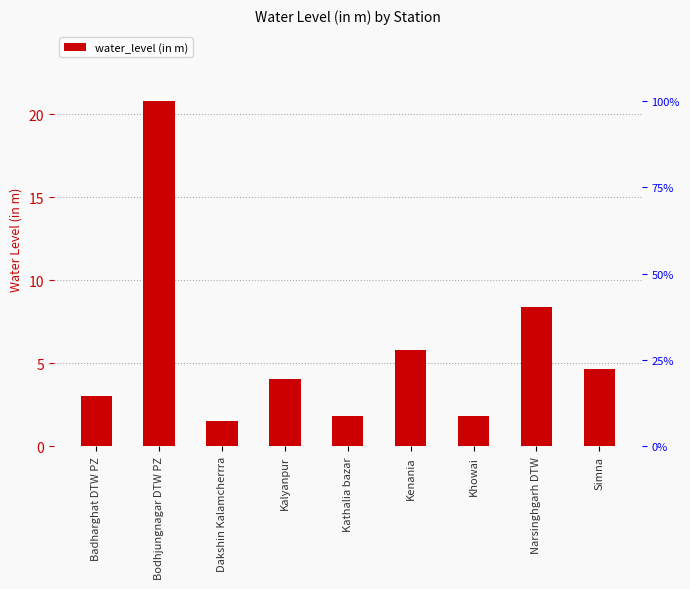

What is the sum of all values?

51.9